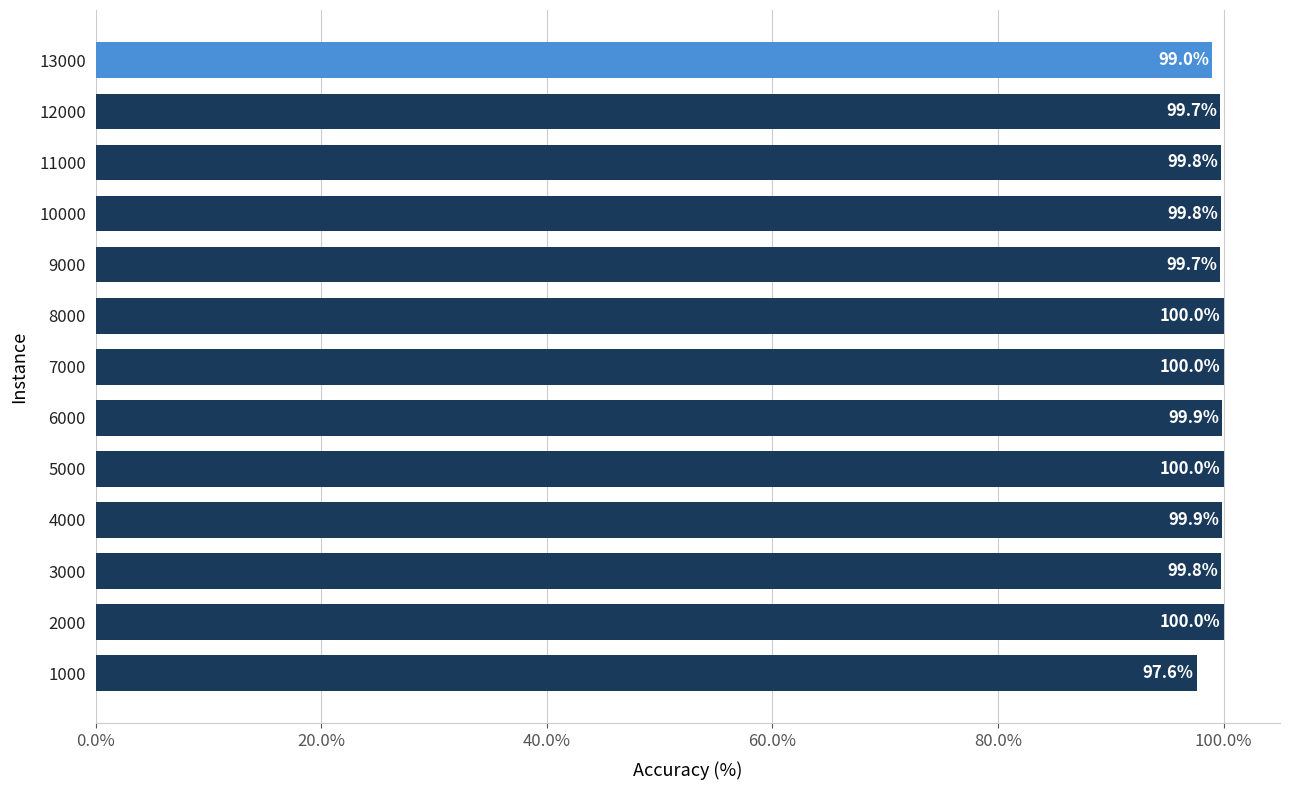

The chart shows a value of 100.0 at 7000. True or false?

True